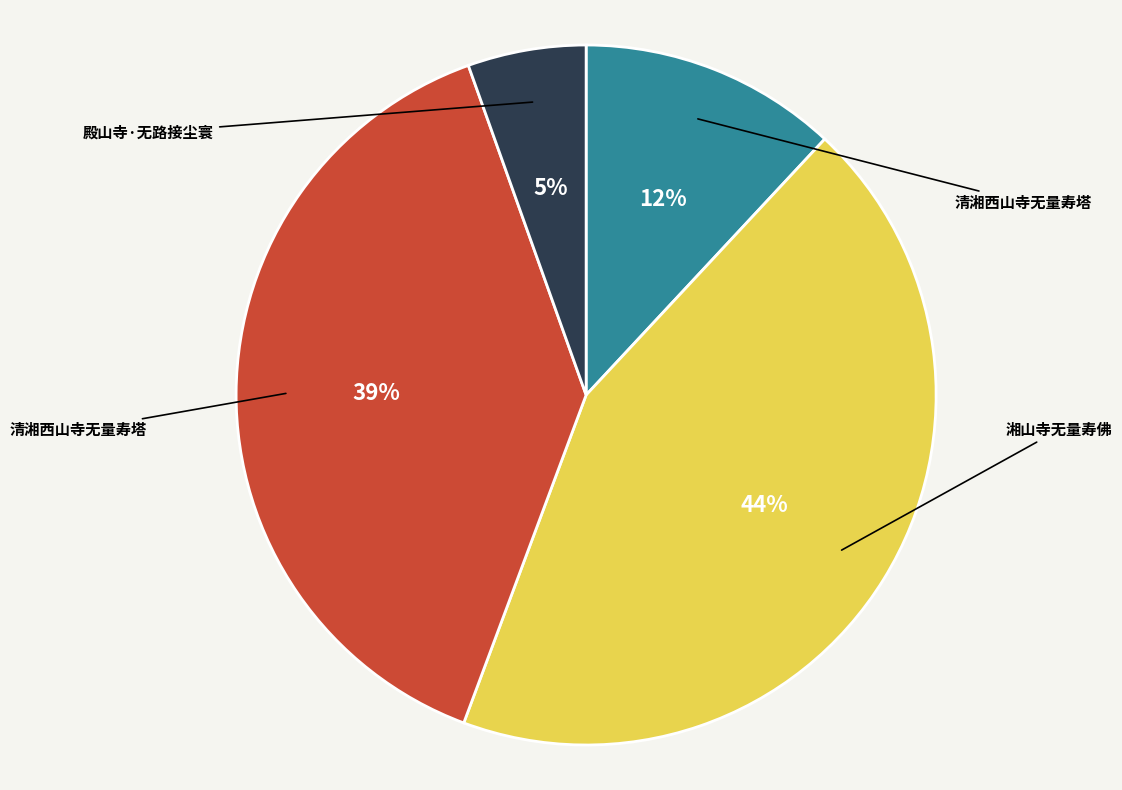

Does any single category account for the majority?

No